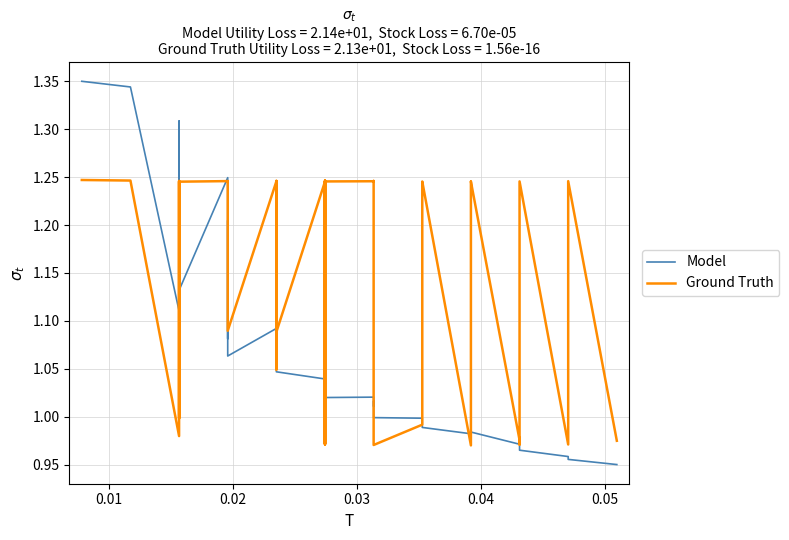

How many data points in Baseline (Ground Truth) are above 1?

29